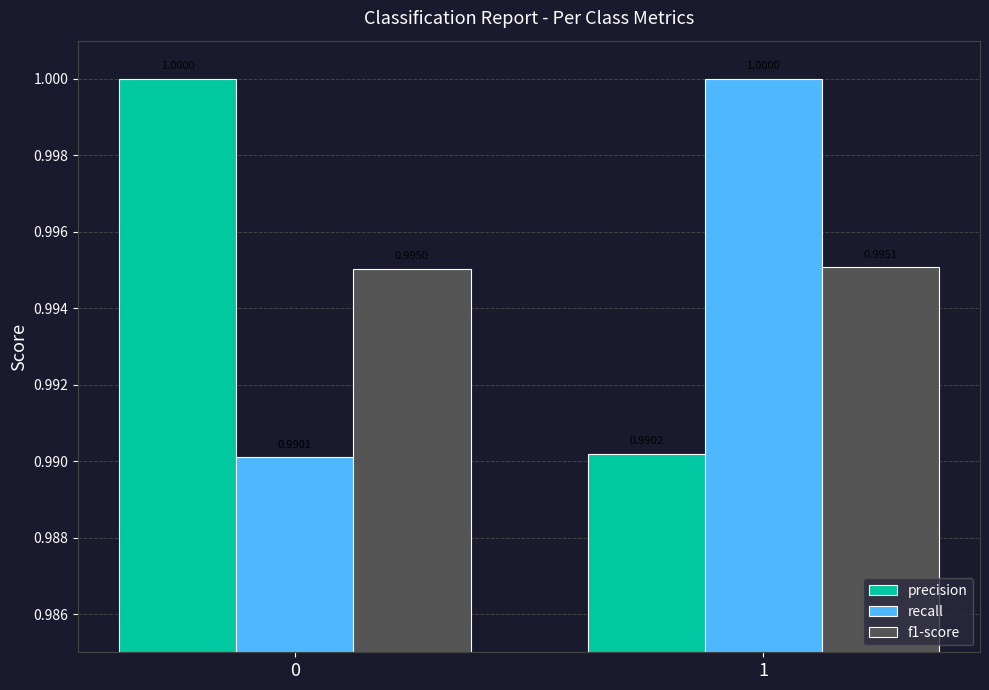

What is the value of the precision bar at the 1st from the left?

1.0